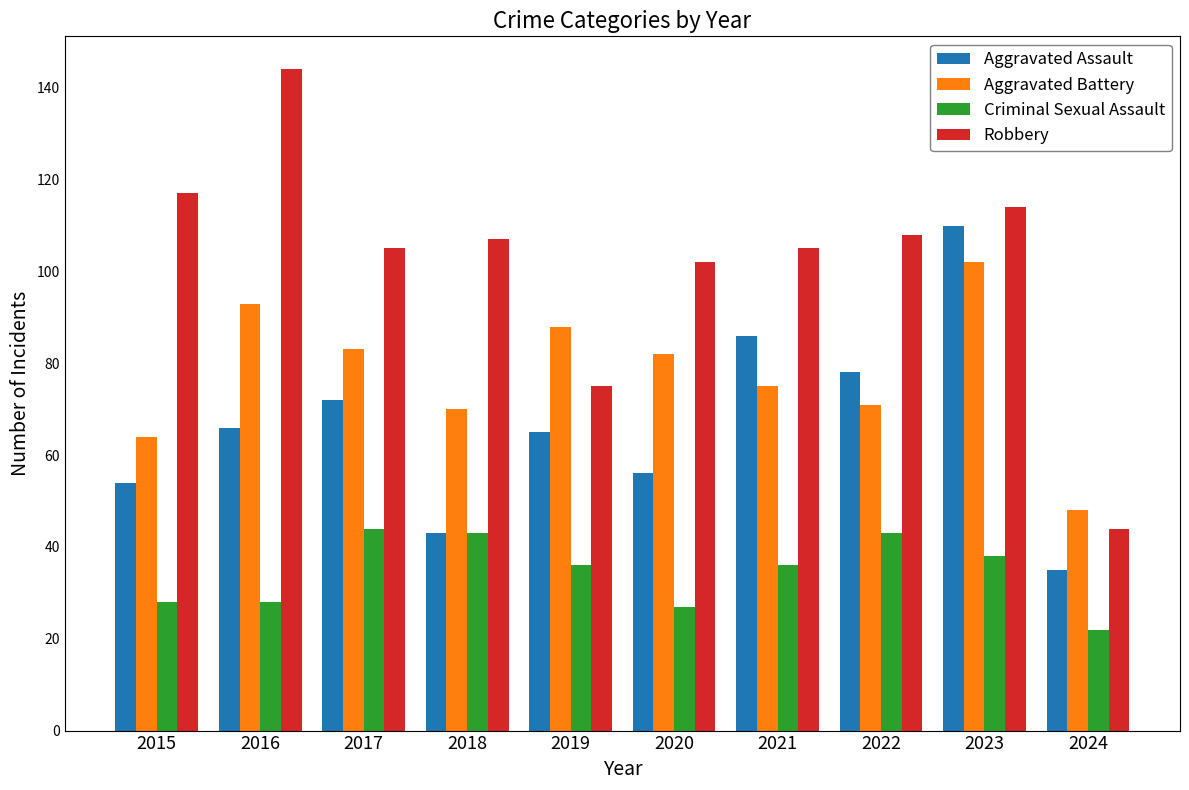

True or false: Criminal Sexual Assault has a value of 38 at 2023.

True